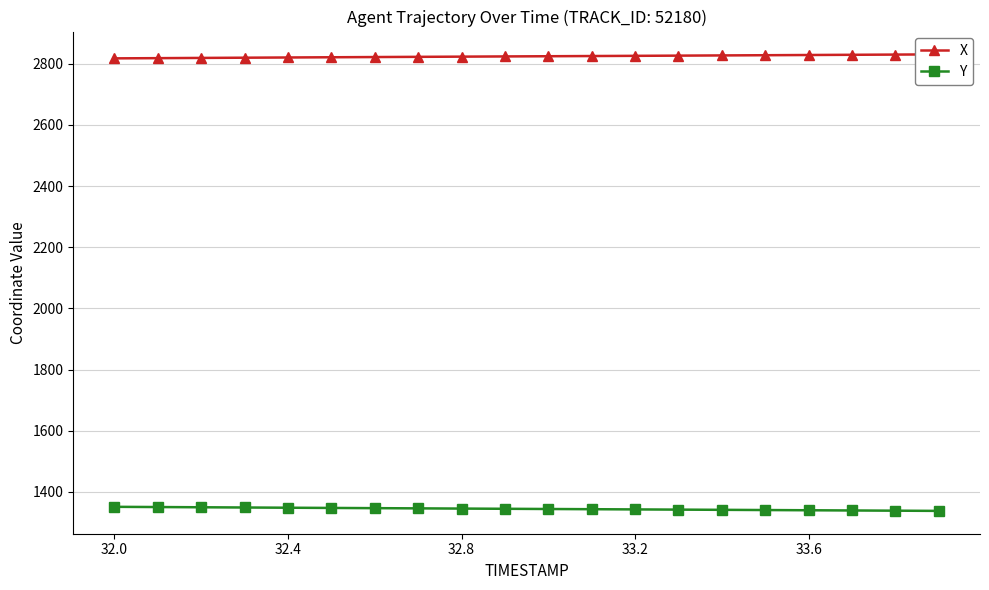

Count the number of categories in the chart.

20